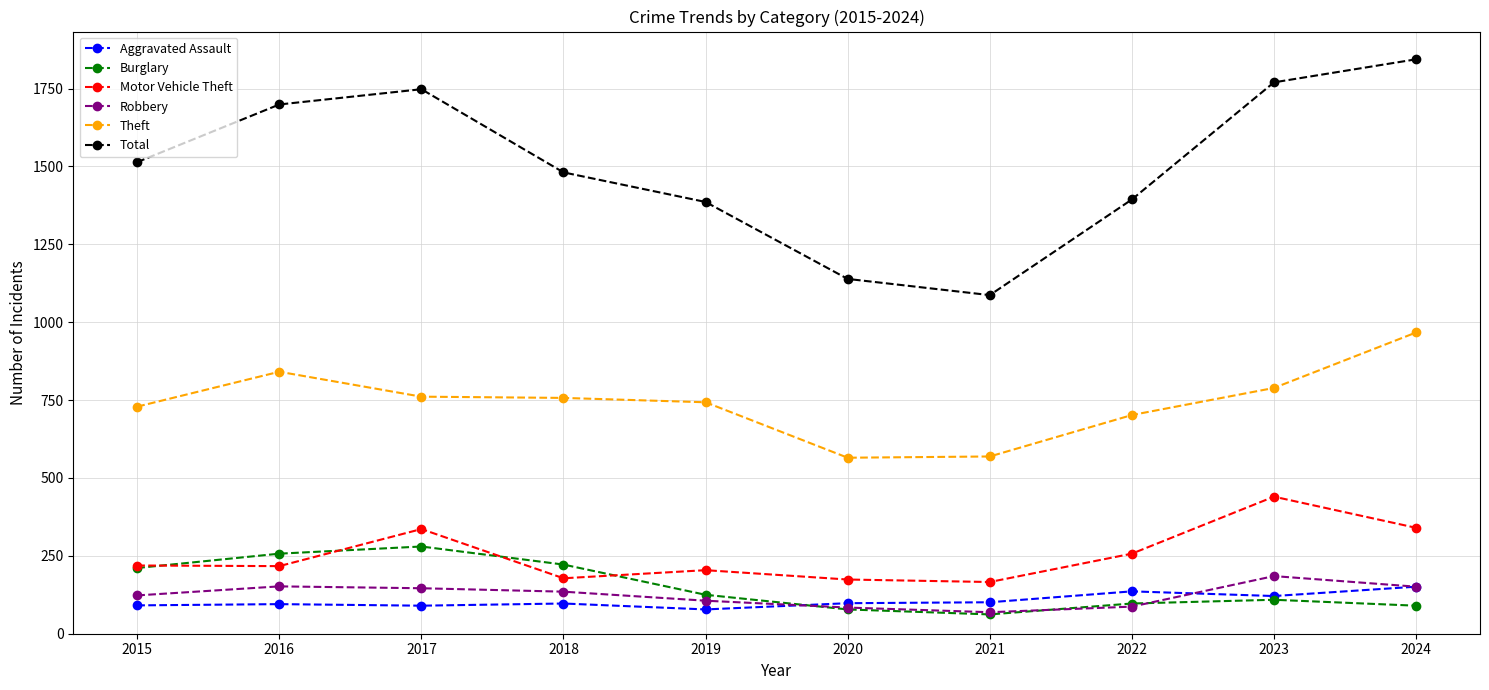

What is the approximate value of Burglary at 2019, to the nearest 5?

125